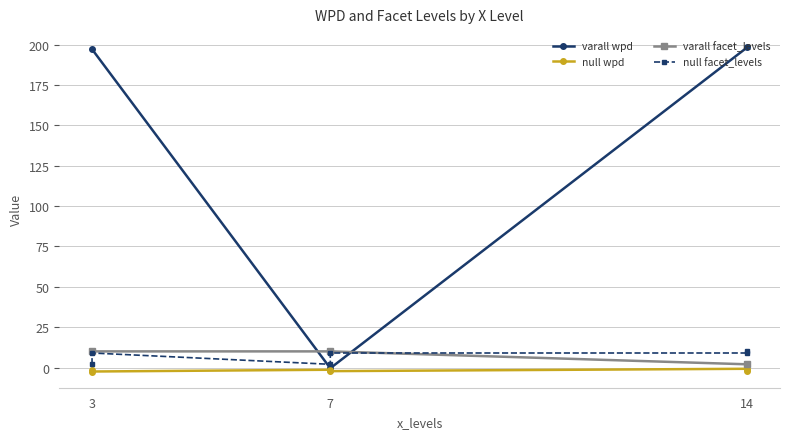

At which category is the sum across all series the highest?

3